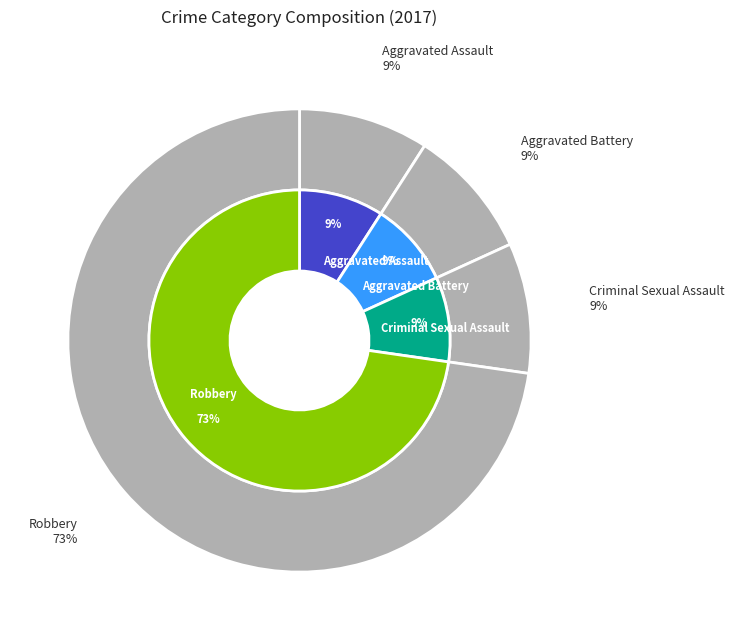

Which slice is the largest?

Robbery